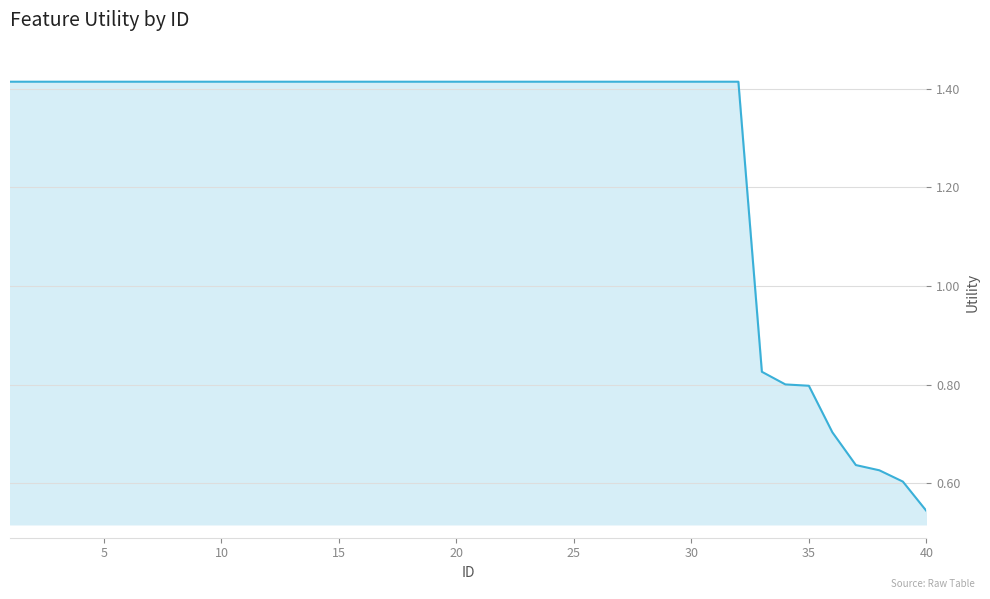

What is the difference between the maximum and minimum values?

0.9